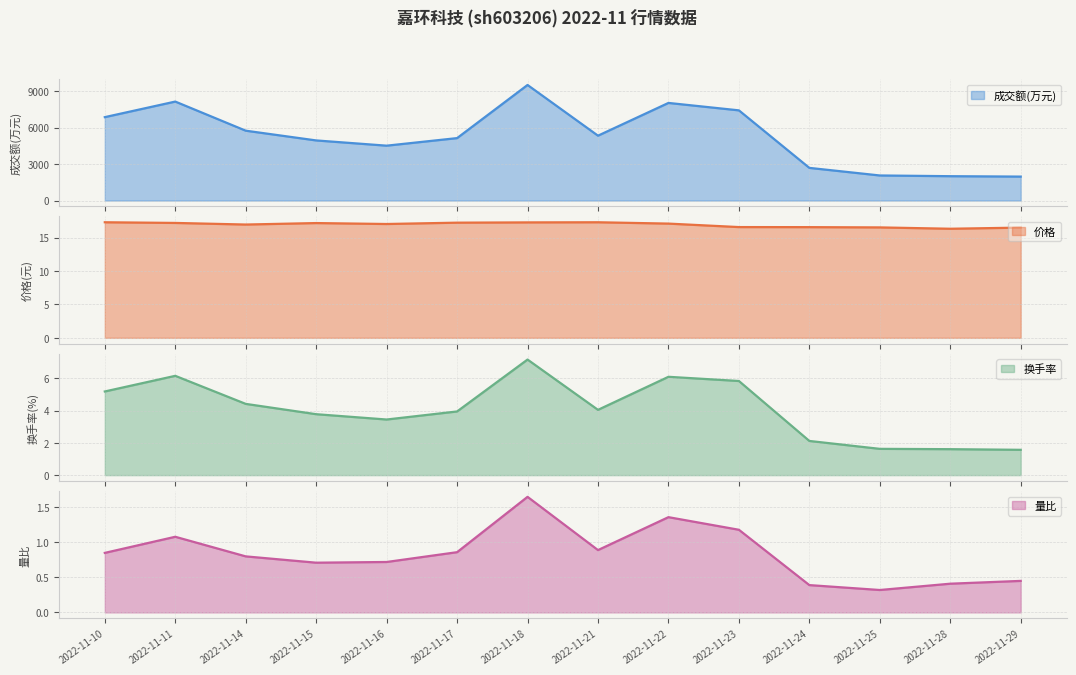

At 2022-11-15, list the series in order from largest to smallest.

成交额(万元), 价格, 换手率, 量比